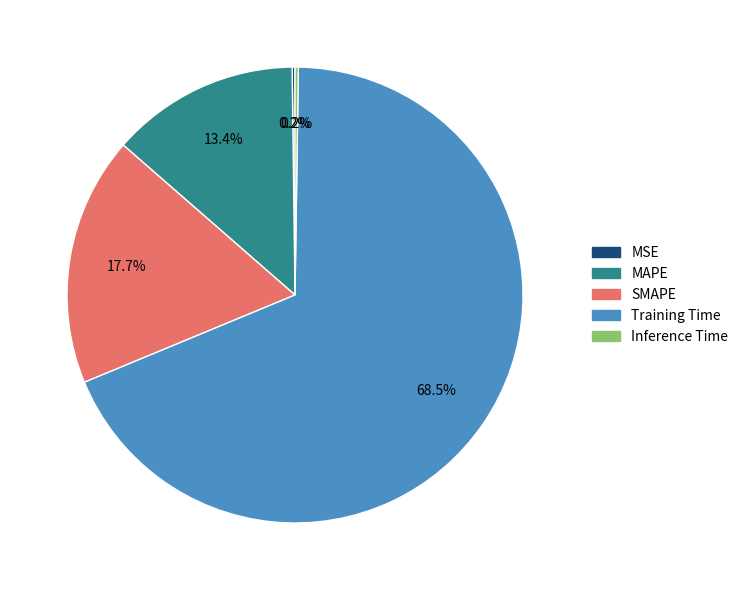

Which slice is the largest?

Training Time